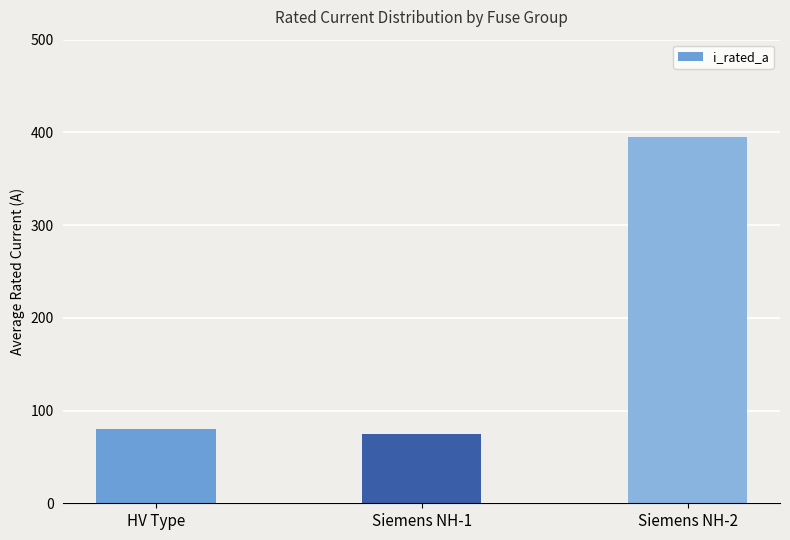

The value at Siemens NH-1 is 74.9. True or false?

True